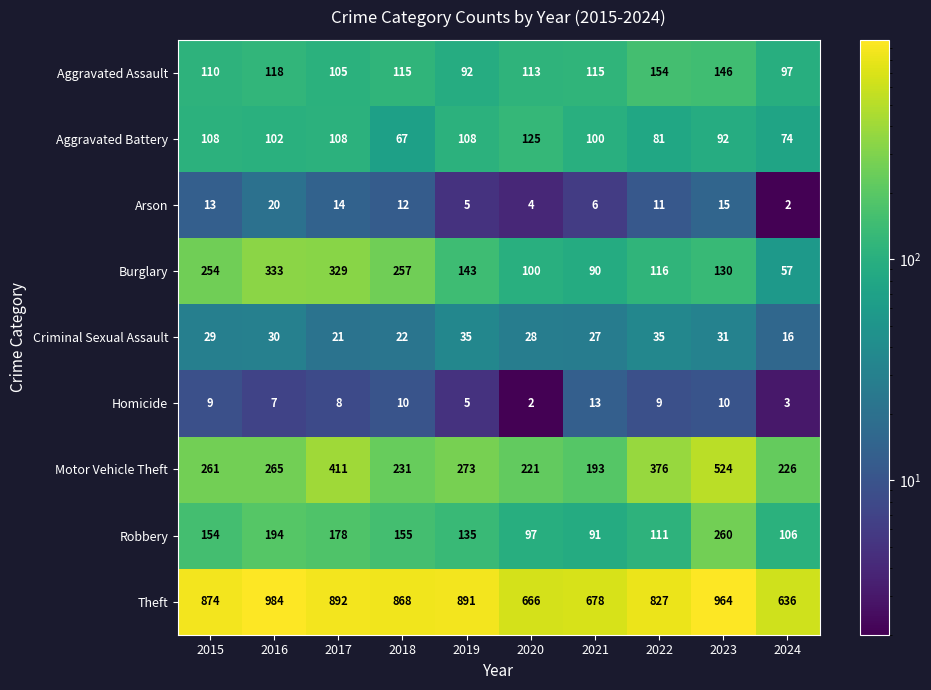

True or false: Robbery has a value of 72 at 2022.

False